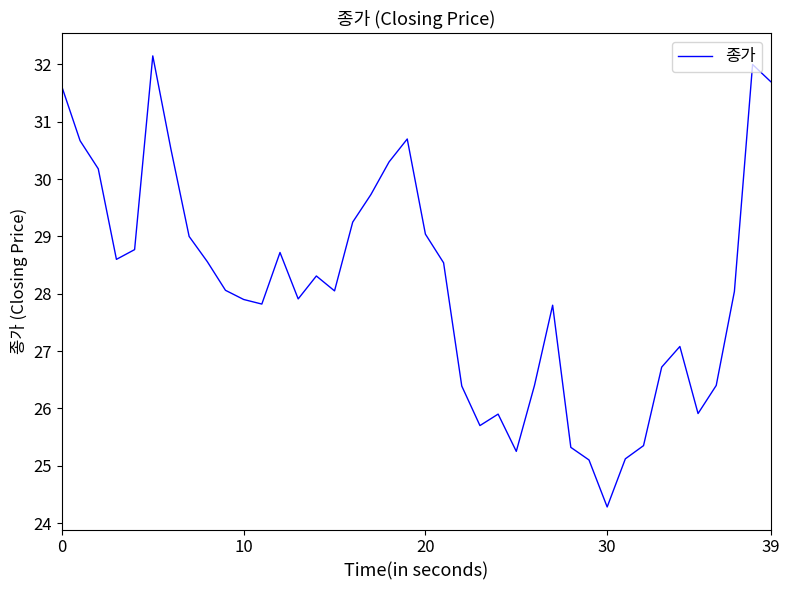

What is the smallest value displayed?

24.3